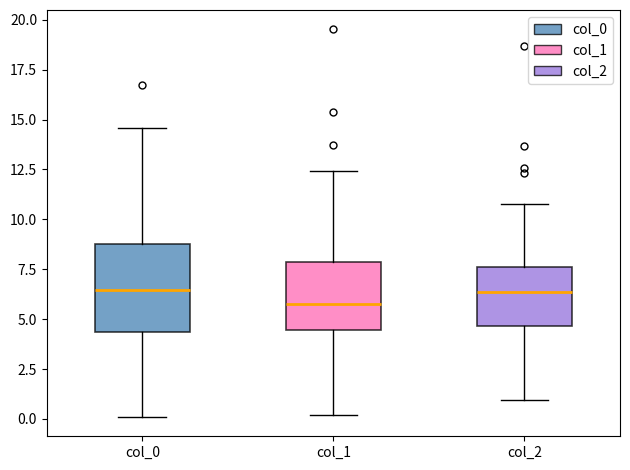

Reading left to right, transcribe this box plot: for each box, give where its median line is, the range the box spans, and where its two whiskers end, as read against the y-axis. The values are not printed on the chart, so give them approximately, as read against the axis.

col_0: median 6.5, box 4.5 to 8.5, whiskers 0.0 to 14.5
col_1: median 5.5, box 4.5 to 8.0, whiskers 0.0 to 12.5
col_2: median 6.5, box 4.5 to 7.5, whiskers 1.0 to 11.0